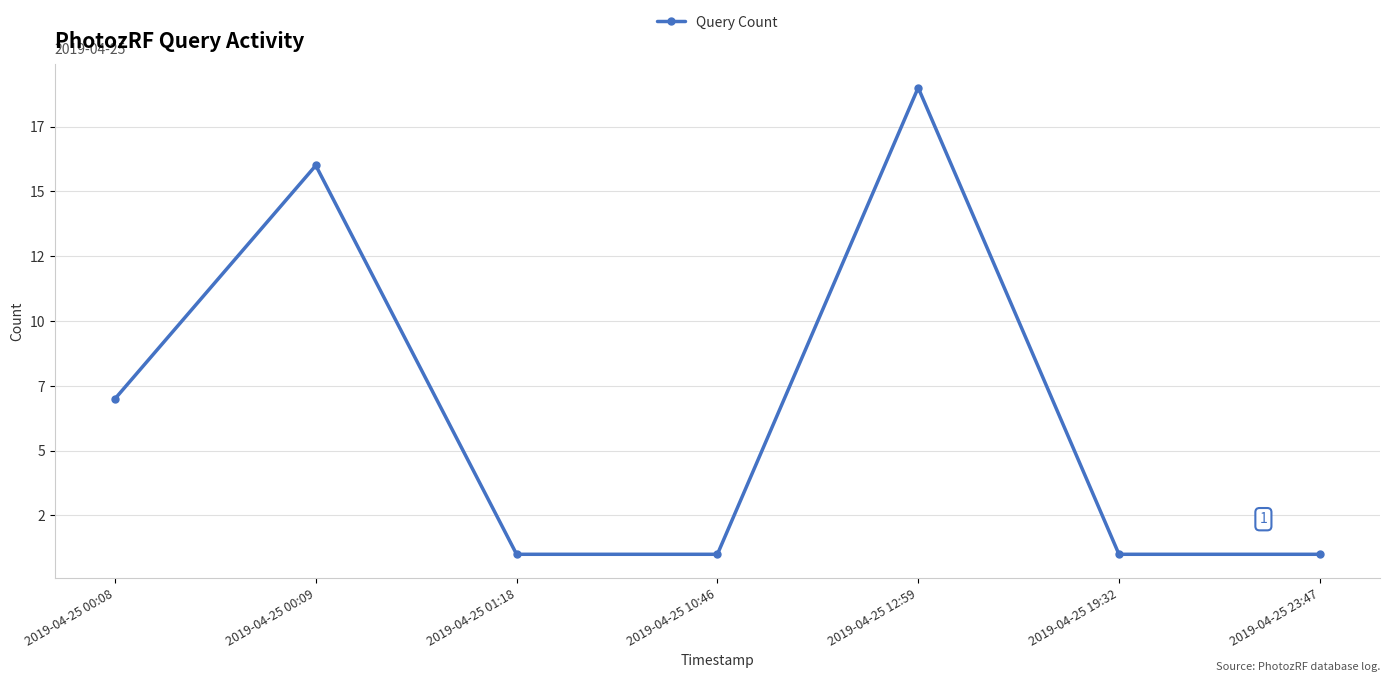

How many distinct data groups are displayed?

1